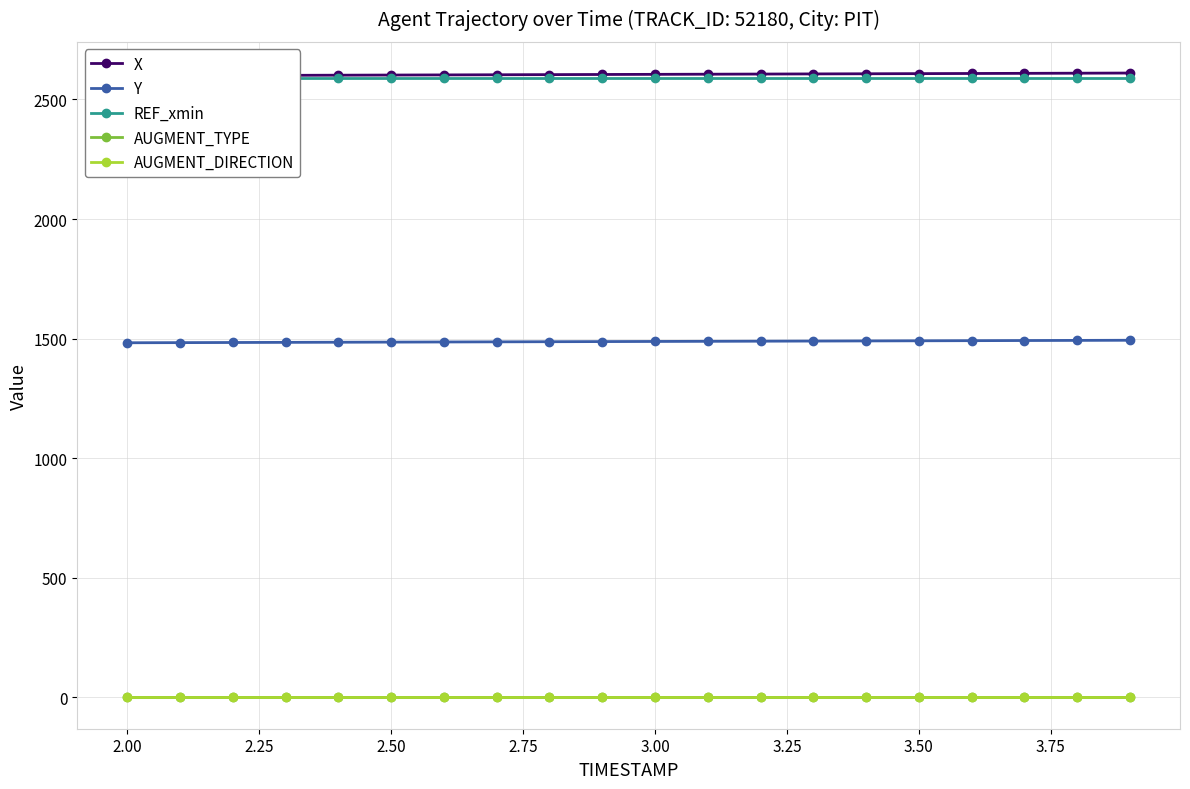

Is it true that REF_xmin equals 820.0 at 3.25?

False